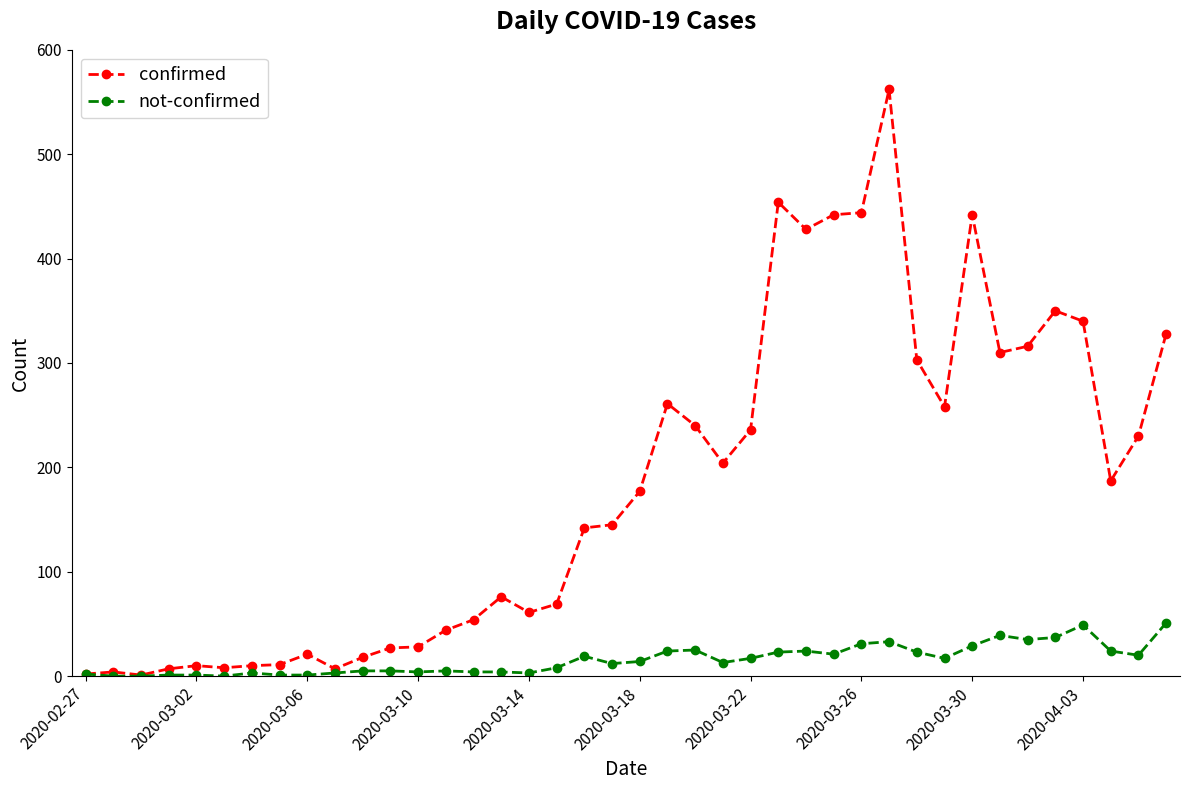

Rank the series by their maximum value, from highest to lowest.

confirmed, not-confirmed